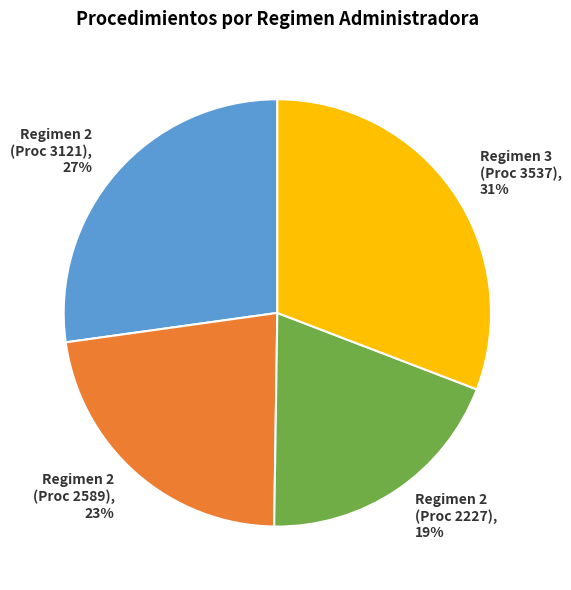

Which has a higher value, Regimen 2 (Proc 3121) or Regimen 3 (Proc 3537)?

Regimen 3 (Proc 3537)